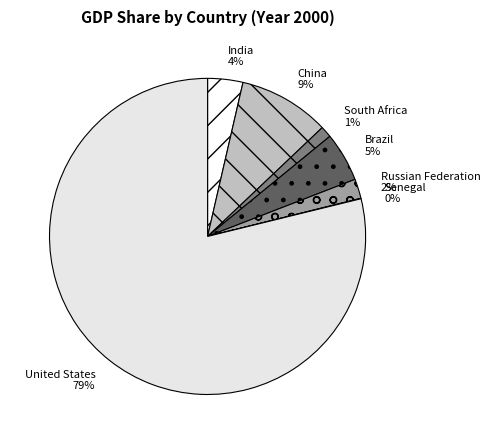

Which category accounts for the majority?

United States